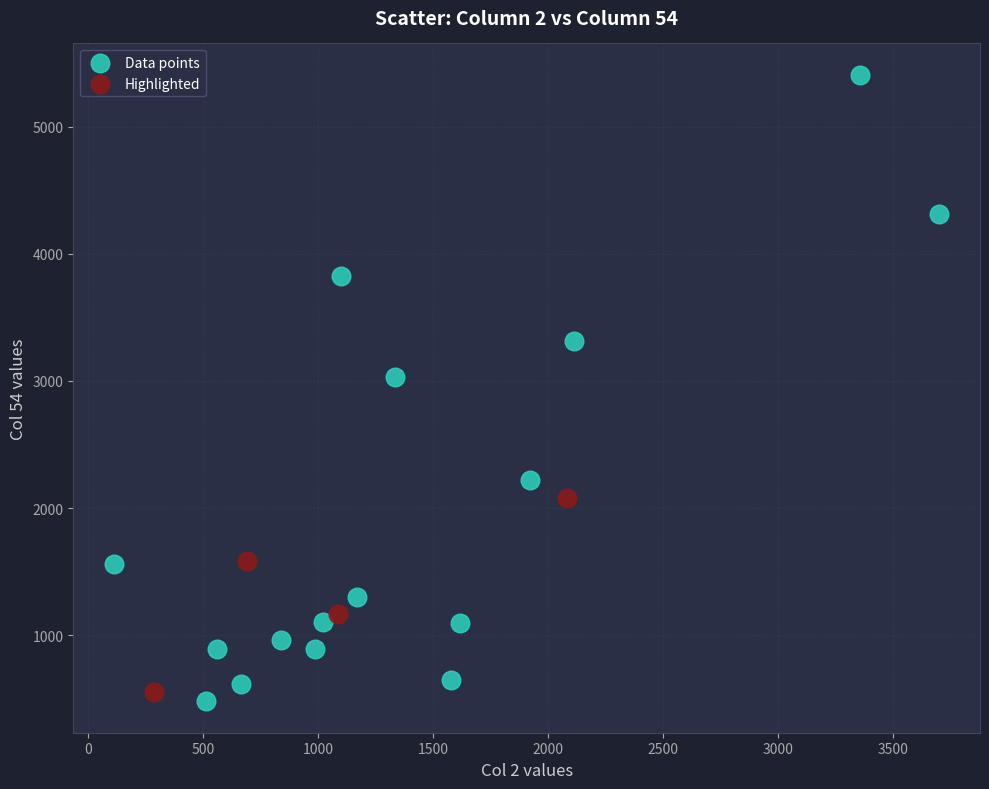

Which series has the widest spread of Y values?

Data points